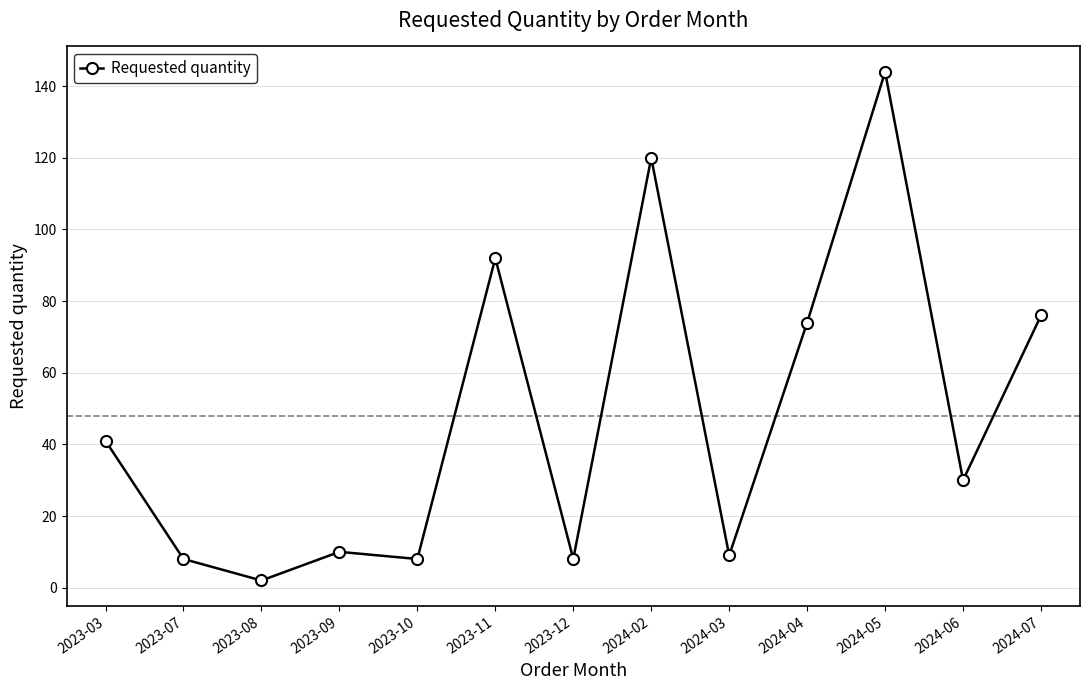

At which category does the data reach its first local peak?

2023-09